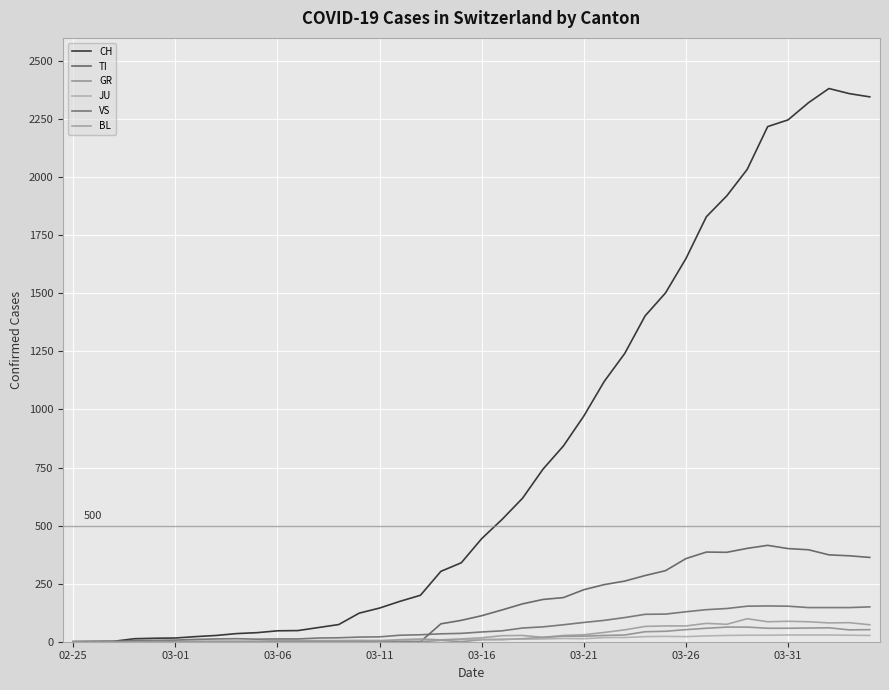

What is the greatest value displayed?

2382